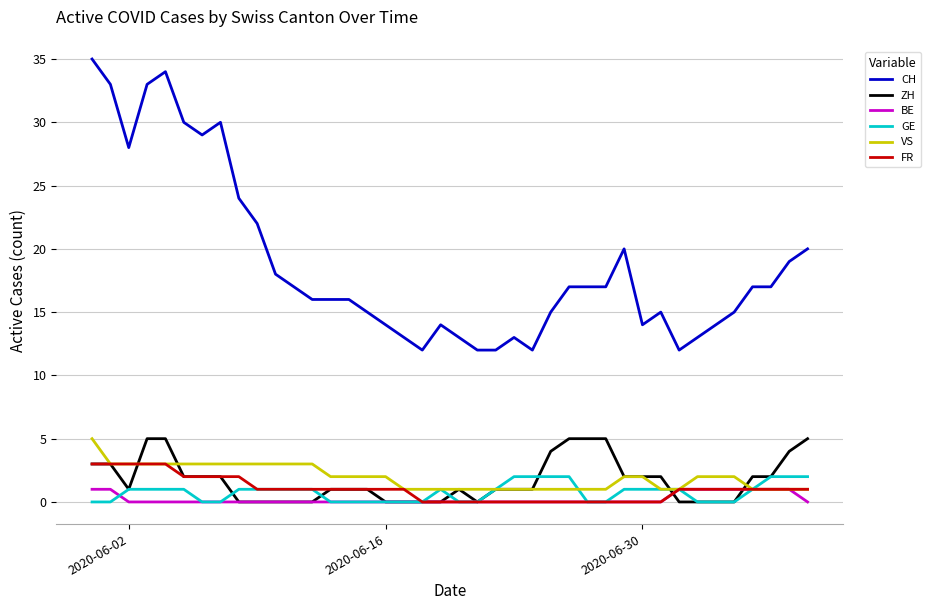

True or false: CH and GE intersect in this chart.

False